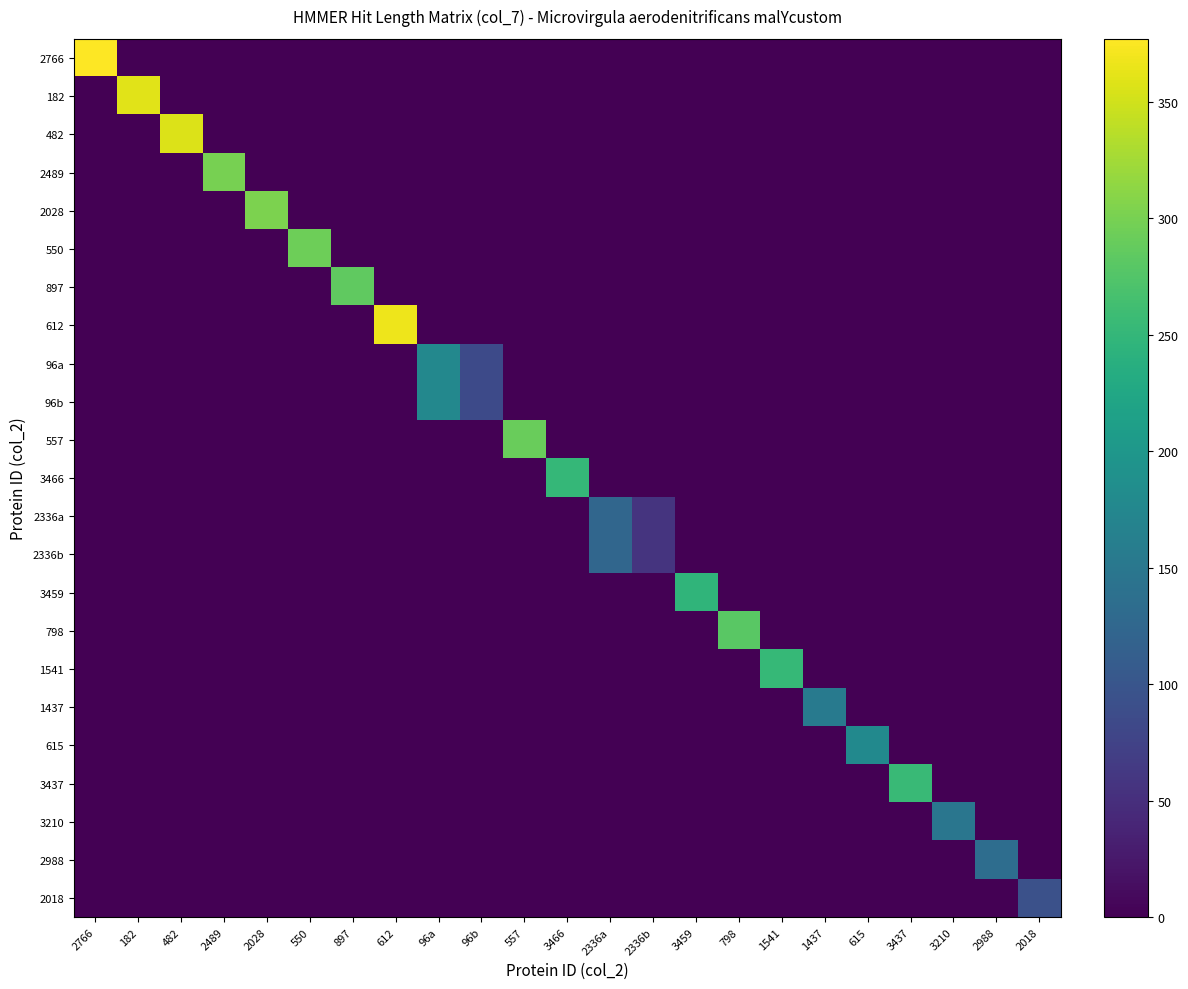

Reading right to left, transcribe all the data shown in this chart.

2766: 2018=0	2988=0	3210=0	3437=0	615=0	1437=0	1541=0	798=0	3459=0	2336b=0	2336a=0	3466=0	557=0	96b=0	96a=0	612=0	897=0	550=0	2028=0	2489=0	482=0	182=0	2766=377
182: 2018=0	2988=0	3210=0	3437=0	615=0	1437=0	1541=0	798=0	3459=0	2336b=0	2336a=0	3466=0	557=0	96b=0	96a=0	612=0	897=0	550=0	2028=0	2489=0	482=0	182=360	2766=0
482: 2018=0	2988=0	3210=0	3437=0	615=0	1437=0	1541=0	798=0	3459=0	2336b=0	2336a=0	3466=0	557=0	96b=0	96a=0	612=0	897=0	550=0	2028=0	2489=0	482=357	182=0	2766=0
2489: 2018=0	2988=0	3210=0	3437=0	615=0	1437=0	1541=0	798=0	3459=0	2336b=0	2336a=0	3466=0	557=0	96b=0	96a=0	612=0	897=0	550=0	2028=0	2489=300	482=0	182=0	2766=0
2028: 2018=0	2988=0	3210=0	3437=0	615=0	1437=0	1541=0	798=0	3459=0	2336b=0	2336a=0	3466=0	557=0	96b=0	96a=0	612=0	897=0	550=0	2028=302	2489=0	482=0	182=0	2766=0
550: 2018=0	2988=0	3210=0	3437=0	615=0	1437=0	1541=0	798=0	3459=0	2336b=0	2336a=0	3466=0	557=0	96b=0	96a=0	612=0	897=0	550=294	2028=0	2489=0	482=0	182=0	2766=0
897: 2018=0	2988=0	3210=0	3437=0	615=0	1437=0	1541=0	798=0	3459=0	2336b=0	2336a=0	3466=0	557=0	96b=0	96a=0	612=0	897=285	550=0	2028=0	2489=0	482=0	182=0	2766=0
612: 2018=0	2988=0	3210=0	3437=0	615=0	1437=0	1541=0	798=0	3459=0	2336b=0	2336a=0	3466=0	557=0	96b=0	96a=0	612=367	897=0	550=0	2028=0	2489=0	482=0	182=0	2766=0
96a: 2018=0	2988=0	3210=0	3437=0	615=0	1437=0	1541=0	798=0	3459=0	2336b=0	2336a=0	3466=0	557=0	96b=85	96a=176	612=0	897=0	550=0	2028=0	2489=0	482=0	182=0	2766=0
96b: 2018=0	2988=0	3210=0	3437=0	615=0	1437=0	1541=0	798=0	3459=0	2336b=0	2336a=0	3466=0	557=0	96b=85	96a=176	612=0	897=0	550=0	2028=0	2489=0	482=0	182=0	2766=0
557: 2018=0	2988=0	3210=0	3437=0	615=0	1437=0	1541=0	798=0	3459=0	2336b=0	2336a=0	3466=0	557=291	96b=0	96a=0	612=0	897=0	550=0	2028=0	2489=0	482=0	182=0	2766=0
3466: 2018=0	2988=0	3210=0	3437=0	615=0	1437=0	1541=0	798=0	3459=0	2336b=0	2336a=0	3466=251	557=0	96b=0	96a=0	612=0	897=0	550=0	2028=0	2489=0	482=0	182=0	2766=0
2336a: 2018=0	2988=0	3210=0	3437=0	615=0	1437=0	1541=0	798=0	3459=0	2336b=56	2336a=125	3466=0	557=0	96b=0	96a=0	612=0	897=0	550=0	2028=0	2489=0	482=0	182=0	2766=0
2336b: 2018=0	2988=0	3210=0	3437=0	615=0	1437=0	1541=0	798=0	3459=0	2336b=56	2336a=125	3466=0	557=0	96b=0	96a=0	612=0	897=0	550=0	2028=0	2489=0	482=0	182=0	2766=0
3459: 2018=0	2988=0	3210=0	3437=0	615=0	1437=0	1541=0	798=0	3459=247	2336b=0	2336a=0	3466=0	557=0	96b=0	96a=0	612=0	897=0	550=0	2028=0	2489=0	482=0	182=0	2766=0
798: 2018=0	2988=0	3210=0	3437=0	615=0	1437=0	1541=0	798=280	3459=0	2336b=0	2336a=0	3466=0	557=0	96b=0	96a=0	612=0	897=0	550=0	2028=0	2489=0	482=0	182=0	2766=0
1541: 2018=0	2988=0	3210=0	3437=0	615=0	1437=0	1541=253	798=0	3459=0	2336b=0	2336a=0	3466=0	557=0	96b=0	96a=0	612=0	897=0	550=0	2028=0	2489=0	482=0	182=0	2766=0
1437: 2018=0	2988=0	3210=0	3437=0	615=0	1437=155	1541=0	798=0	3459=0	2336b=0	2336a=0	3466=0	557=0	96b=0	96a=0	612=0	897=0	550=0	2028=0	2489=0	482=0	182=0	2766=0
615: 2018=0	2988=0	3210=0	3437=0	615=179	1437=0	1541=0	798=0	3459=0	2336b=0	2336a=0	3466=0	557=0	96b=0	96a=0	612=0	897=0	550=0	2028=0	2489=0	482=0	182=0	2766=0
3437: 2018=0	2988=0	3210=0	3437=256	615=0	1437=0	1541=0	798=0	3459=0	2336b=0	2336a=0	3466=0	557=0	96b=0	96a=0	612=0	897=0	550=0	2028=0	2489=0	482=0	182=0	2766=0
3210: 2018=0	2988=0	3210=148	3437=0	615=0	1437=0	1541=0	798=0	3459=0	2336b=0	2336a=0	3466=0	557=0	96b=0	96a=0	612=0	897=0	550=0	2028=0	2489=0	482=0	182=0	2766=0
2988: 2018=0	2988=135	3210=0	3437=0	615=0	1437=0	1541=0	798=0	3459=0	2336b=0	2336a=0	3466=0	557=0	96b=0	96a=0	612=0	897=0	550=0	2028=0	2489=0	482=0	182=0	2766=0
2018: 2018=93	2988=0	3210=0	3437=0	615=0	1437=0	1541=0	798=0	3459=0	2336b=0	2336a=0	3466=0	557=0	96b=0	96a=0	612=0	897=0	550=0	2028=0	2489=0	482=0	182=0	2766=0